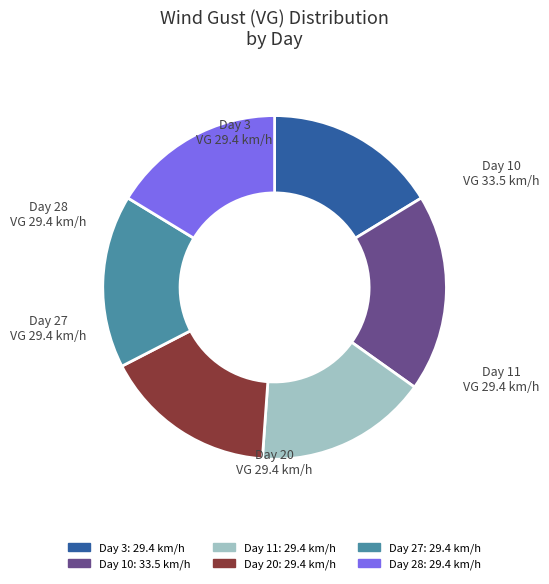

Is there any slice that represents more than half of the pie?

No